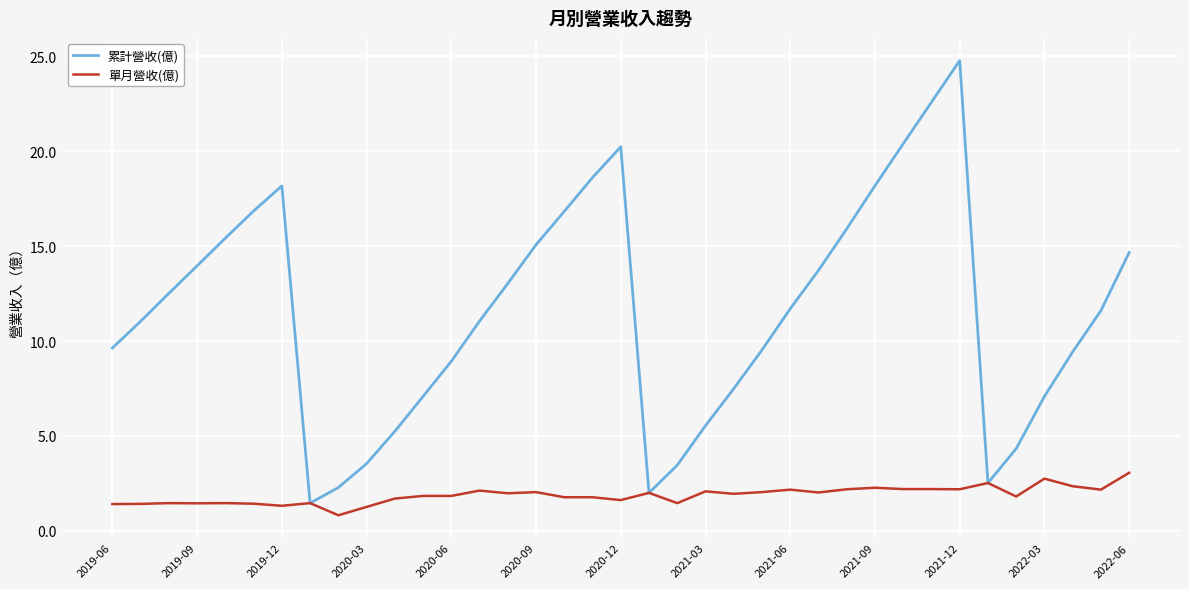

What is the minimum value for 累計營收(億)?

1.5